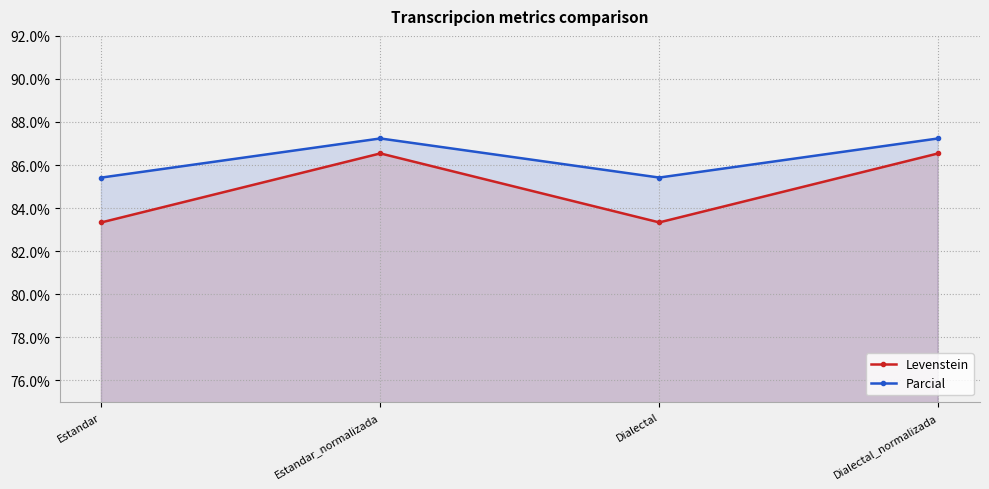

The Parcial series shows 85.4 at Dialectal. True or false?

True